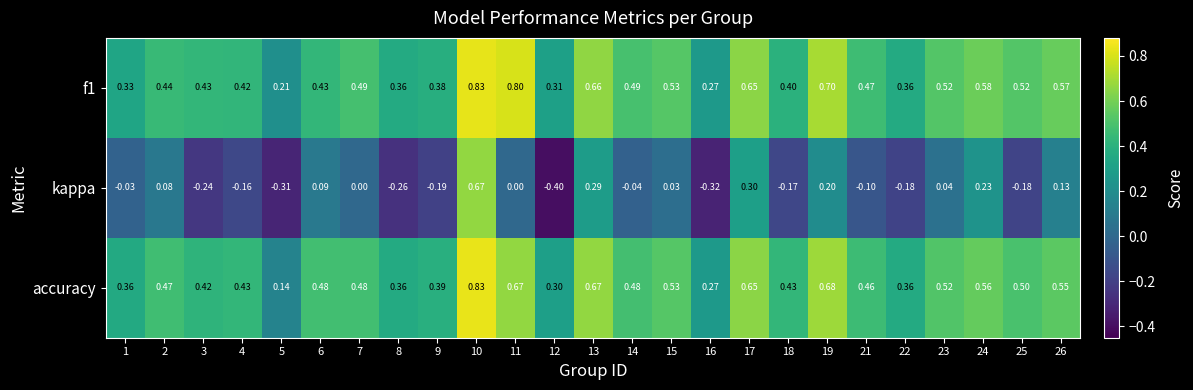

Which series has the largest total across all categories?

f1